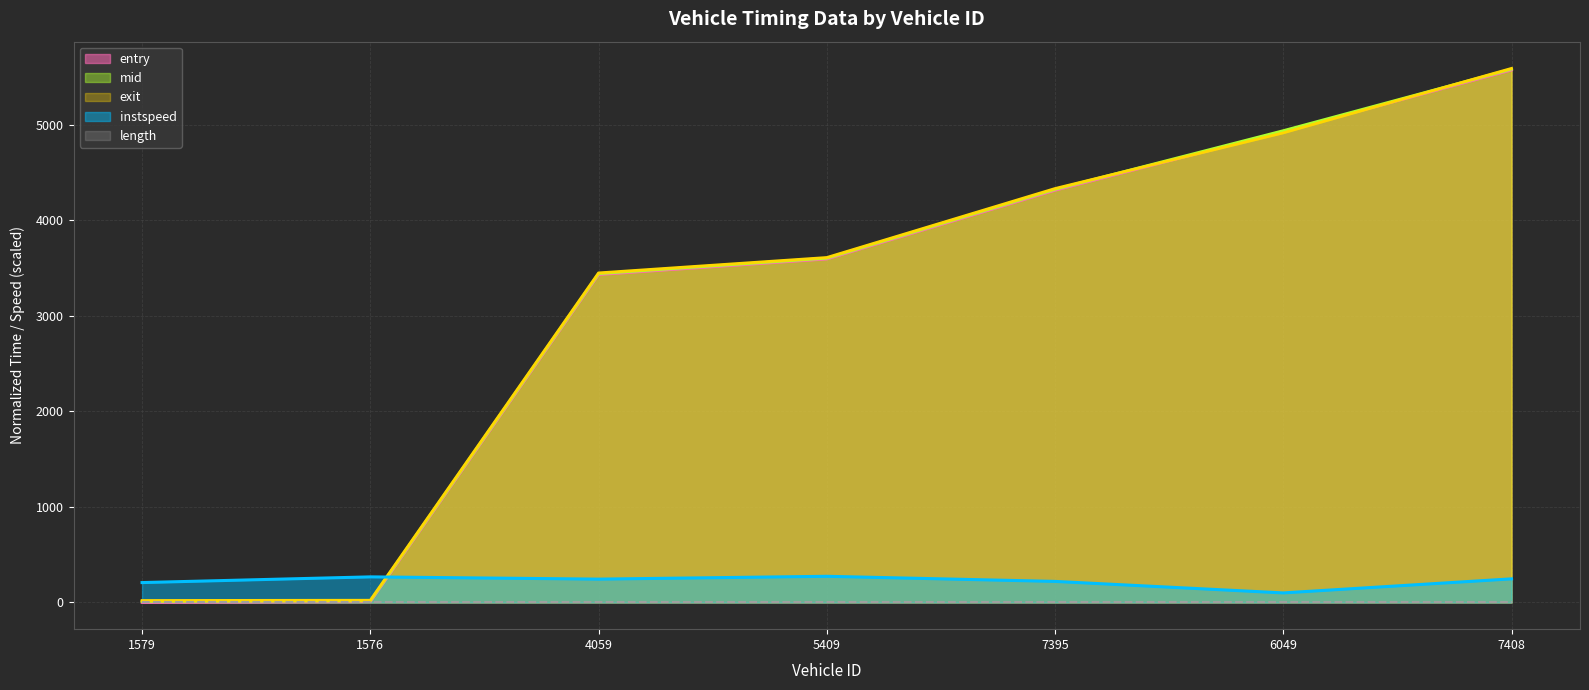

At which category is the sum across all series the highest?

7408